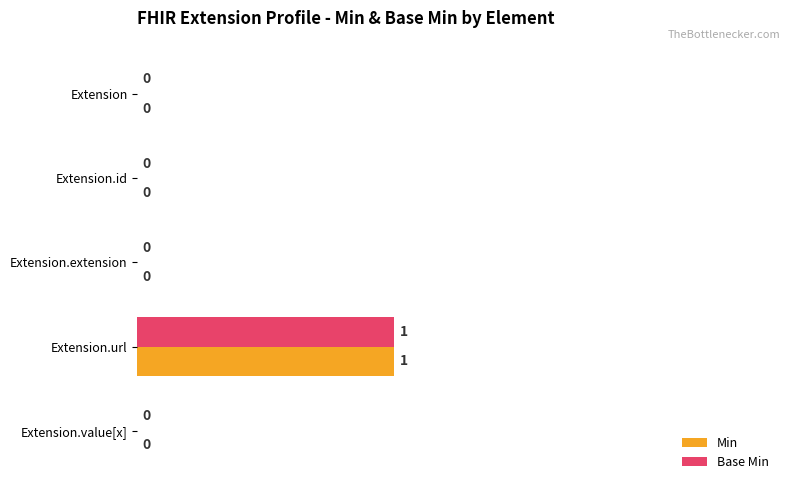

What are all the series names shown in the legend?

Min, Base Min